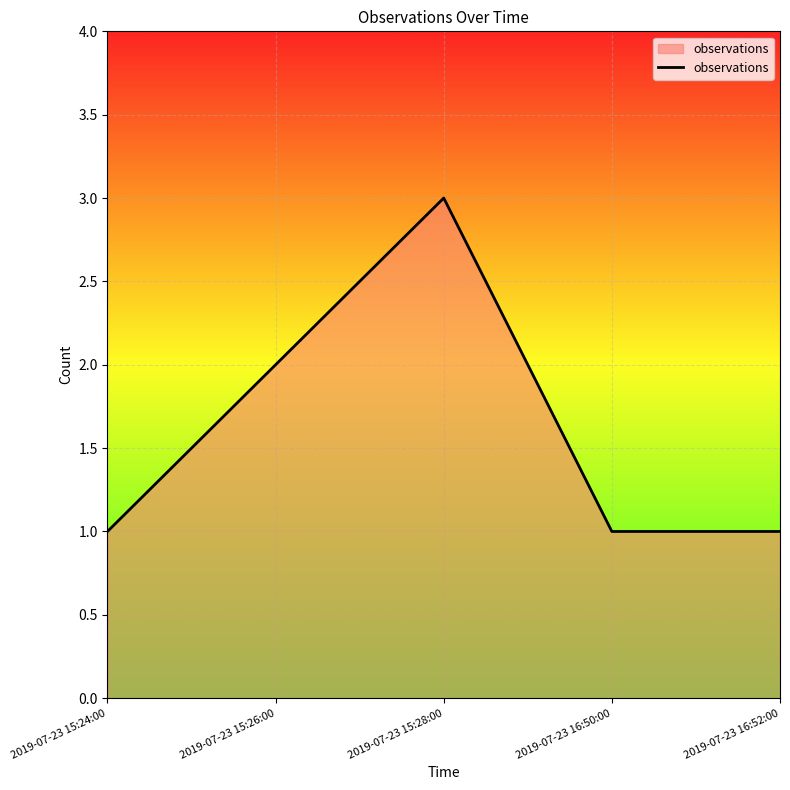

The chart shows a value of 3 at 2019-07-23 15:28:00. True or false?

True